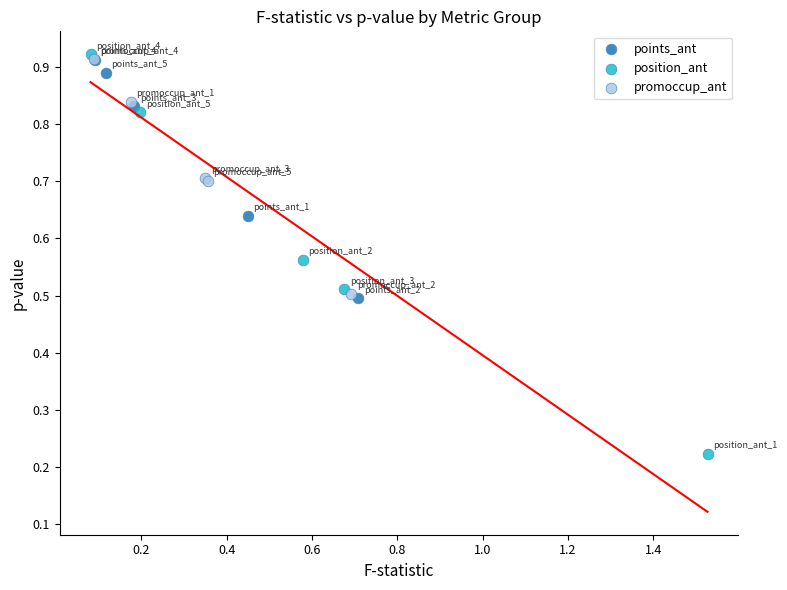

Which series reaches the minimum Y coordinate?

position_ant